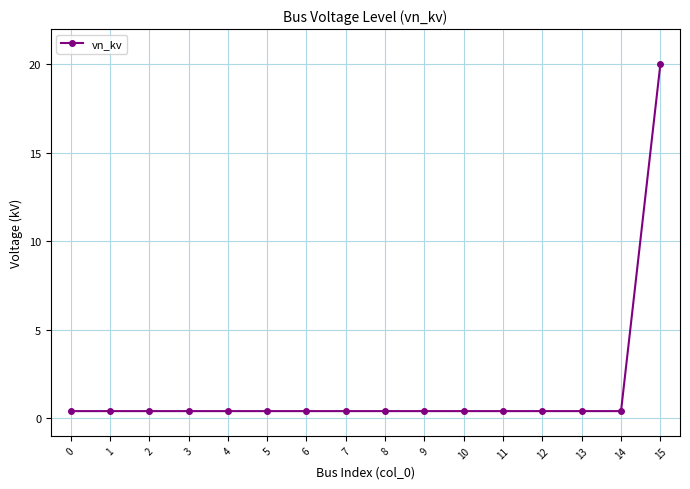

The value at 14 is 0.4. True or false?

True